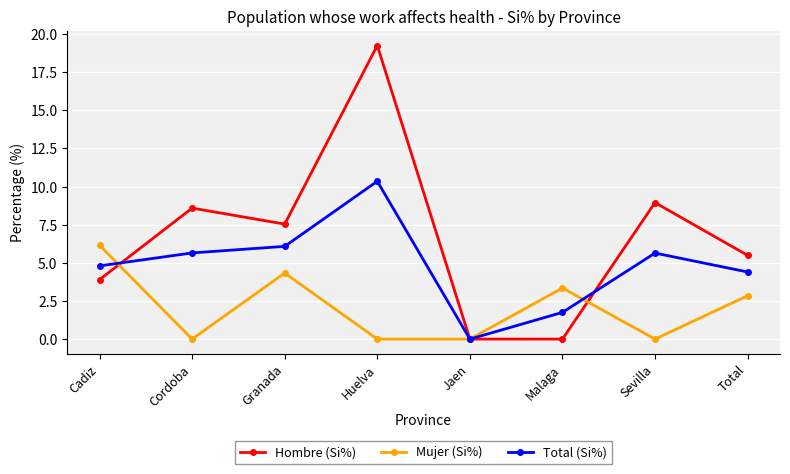

What is the sum of all Mujer (Si%) values?

16.7